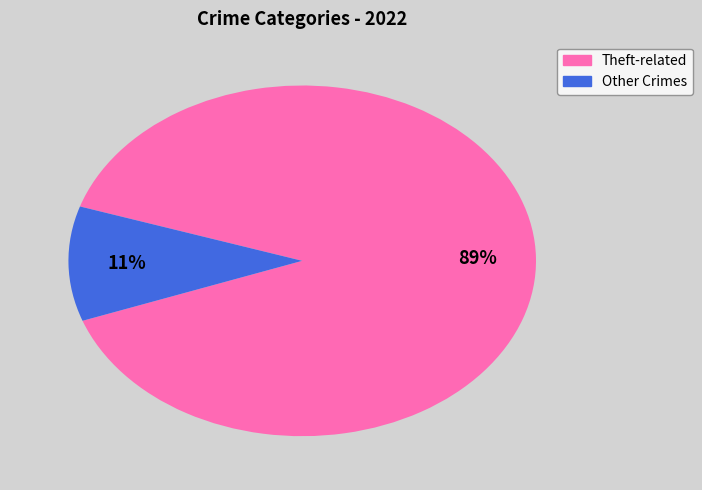

Does any single category account for the majority?

Yes